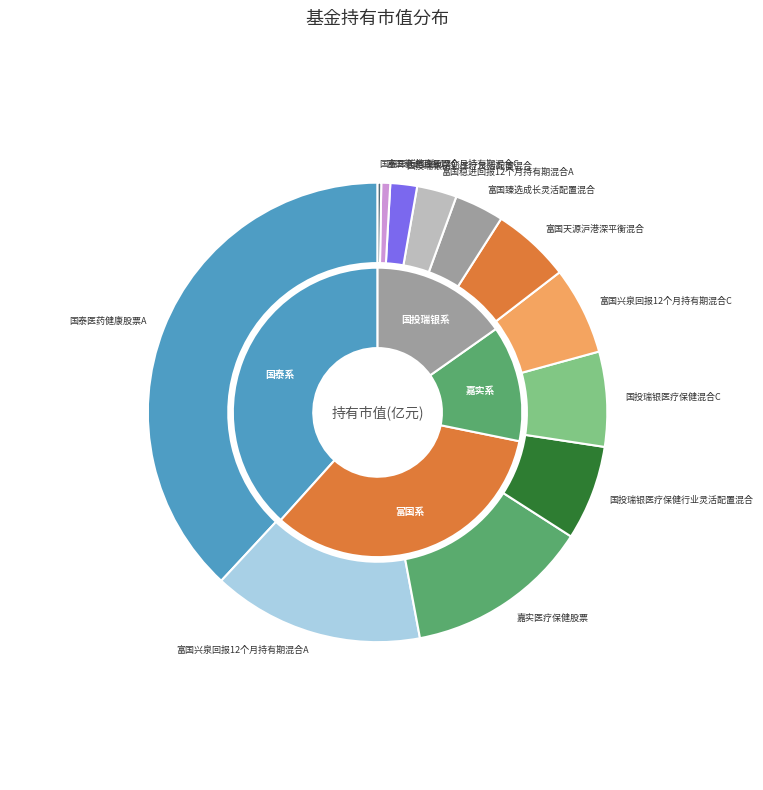

Does 国泰医药健康股票A account for over 50% of the chart?

No